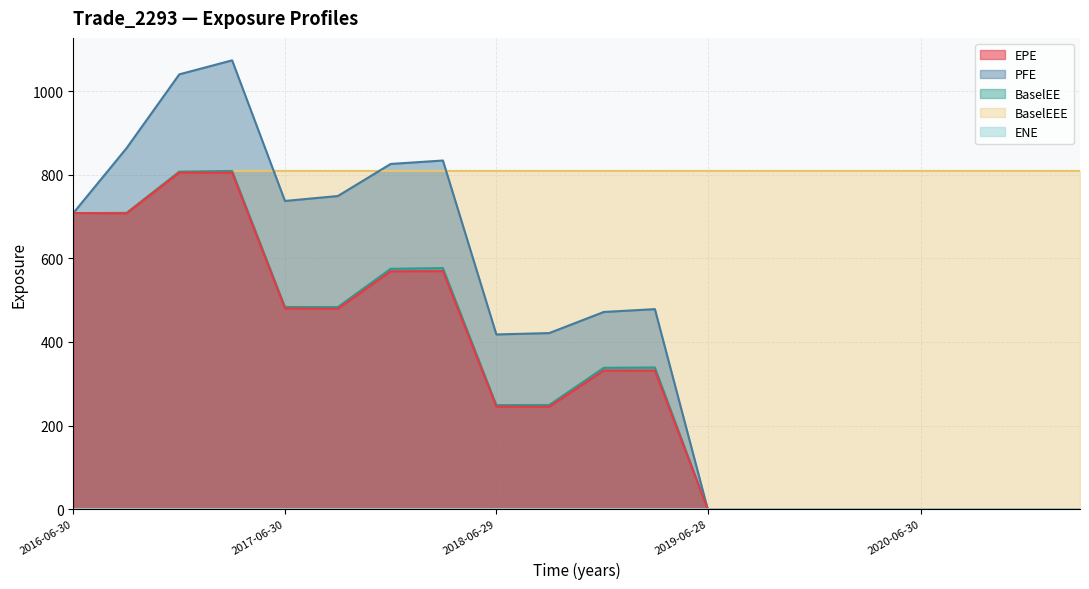

Reading right to left, transcribe all the data shown in this chart.

EPE: 0.0	0.0	0.0	0.0	0.0	0.0	0.0	0.0	331.6	331.6	245.1	245.3	569.3	568.8	479.3	480.3	804.9	804.7	707.5	708.1
PFE: 0.0	0.0	0.0	0.0	0.0	0.0	0.0	0.0	478.5	471.7	421.2	417.9	833.8	825.6	748.9	737.1	1073.4	1039.9	863.5	708.1
BaselEE: 0.0	0.0	0.0	0.0	0.0	0.0	0.0	0.0	338.9	338.1	249.3	249.0	576.6	574.9	483.5	483.6	809.0	807.4	708.6	708.1
BaselEEE: 809.0	809.0	809.0	809.0	809.0	809.0	809.0	809.0	809.0	809.0	809.0	809.0	809.0	809.0	809.0	809.0	809.0	807.4	708.6	708.1
ENE: 0.0	0.0	0.0	0.0	0.0	0.0	0.0	0.0	0.0	0.0	0.0	0.0	0.0	0.0	0.0	0.0	0.0	0.0	0.0	0.0